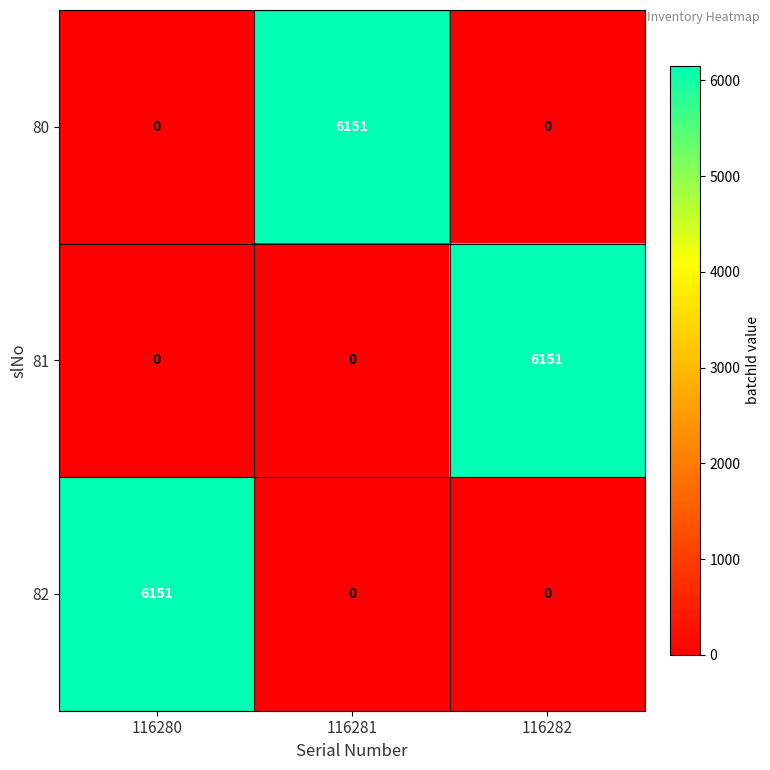

What is the difference between the highest and lowest values at 116282?

6151